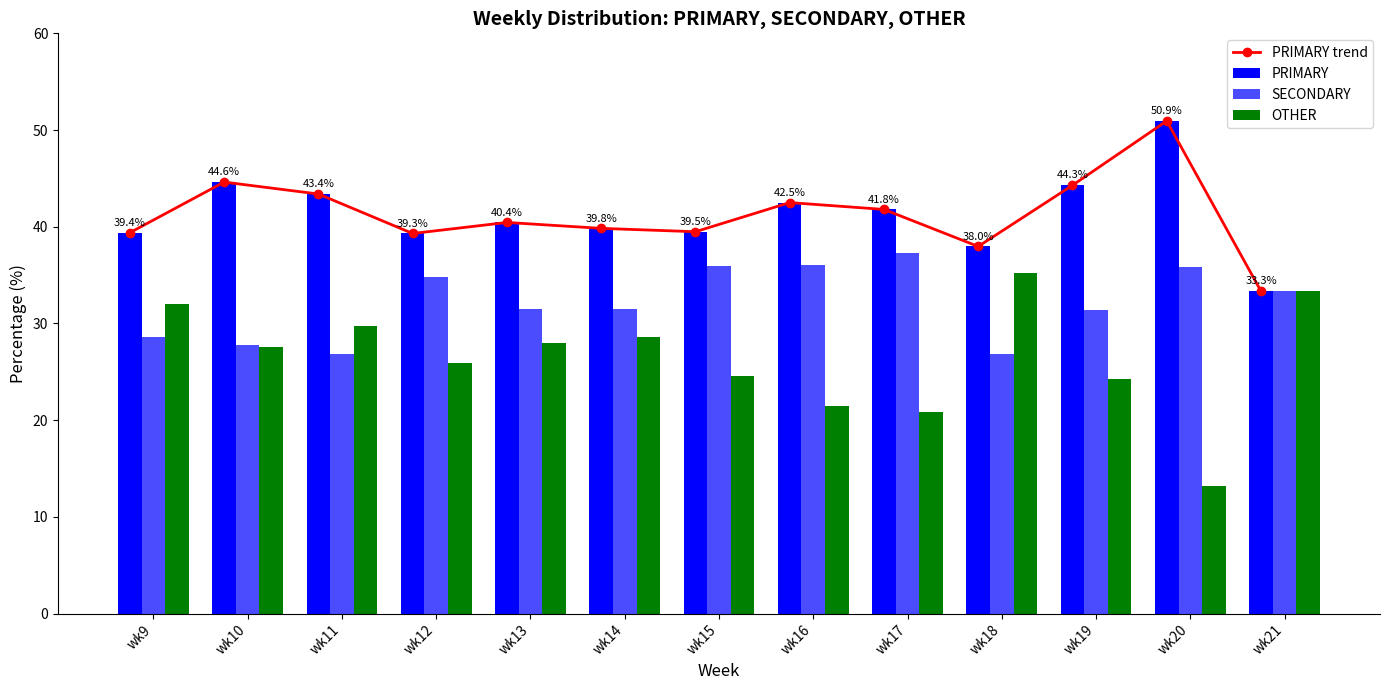

Is it true that PRIMARY equals 68.6 at wk13?

False